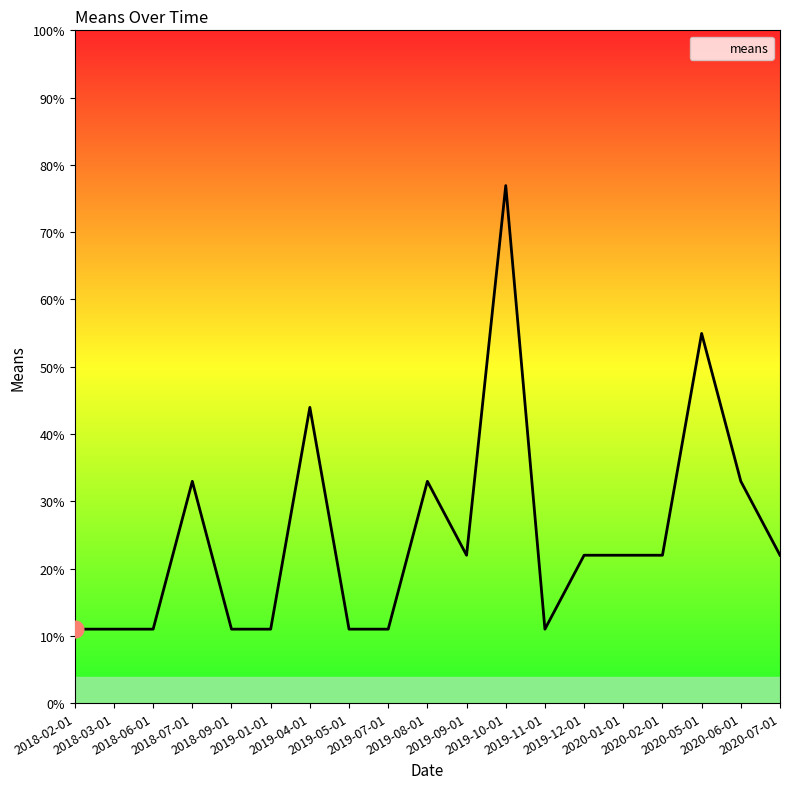

True or false: the data shows 55.4 at 2019-10-01.

False